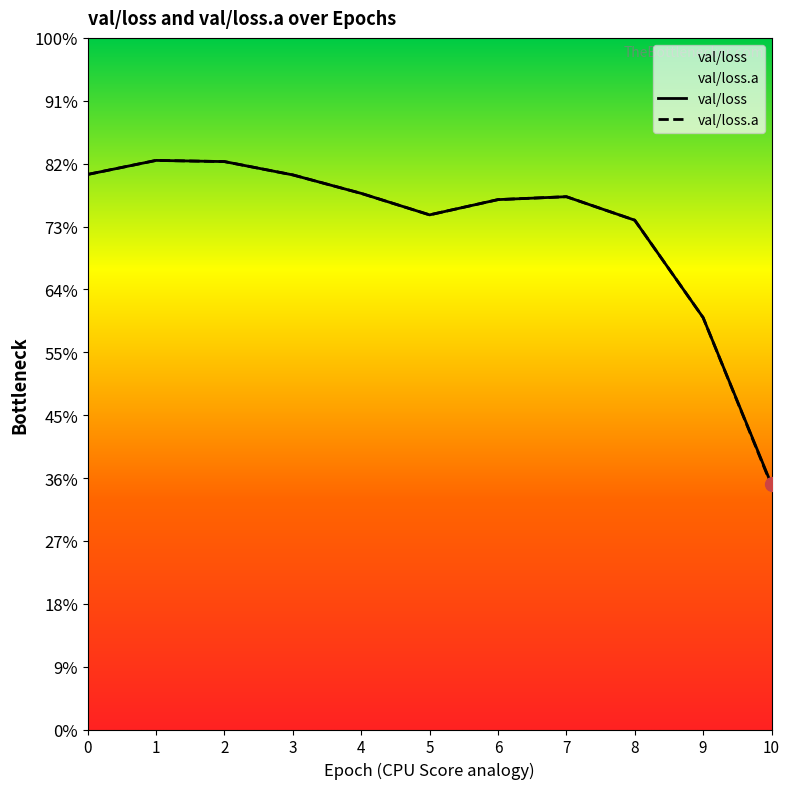

What is the value of the val/loss.a point at the 8th from the left?

2.3